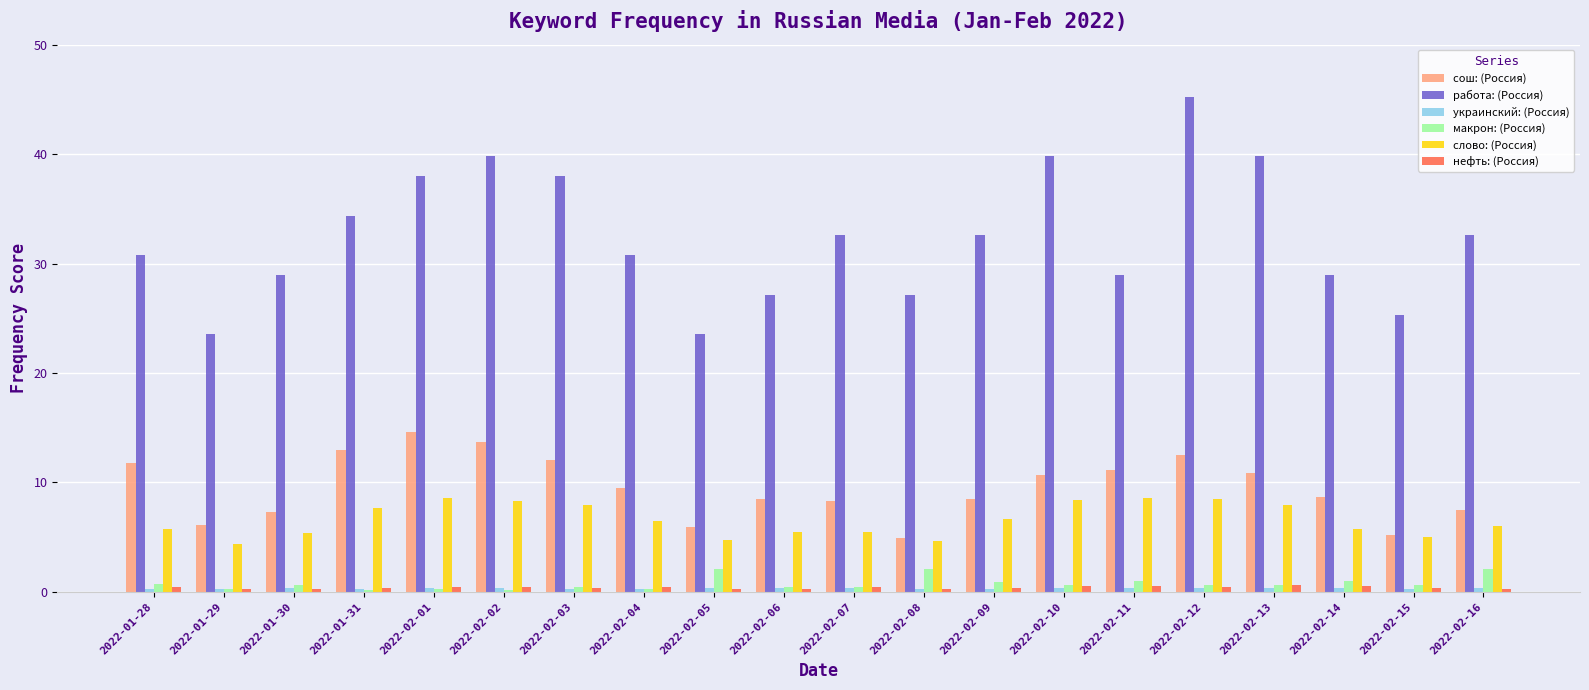

Which series has the largest total across all categories?

работа: (Россия)